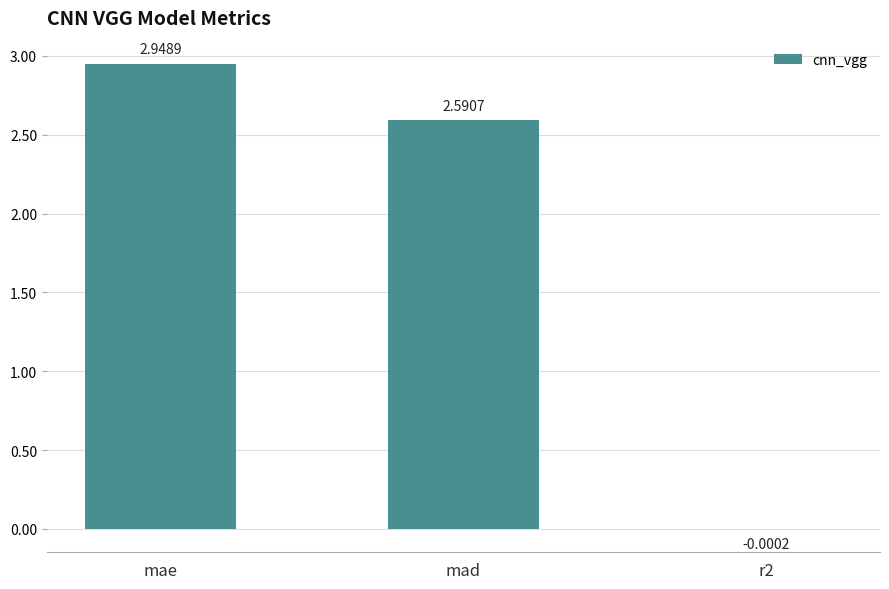

What is the sum of all values?

5.5